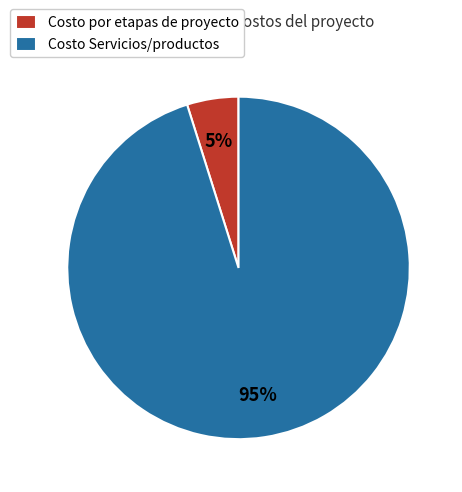

To the nearest percent, what is the difference between the Costo Servicios/productos and Costo por etapas de proyecto slice percentages?

90%